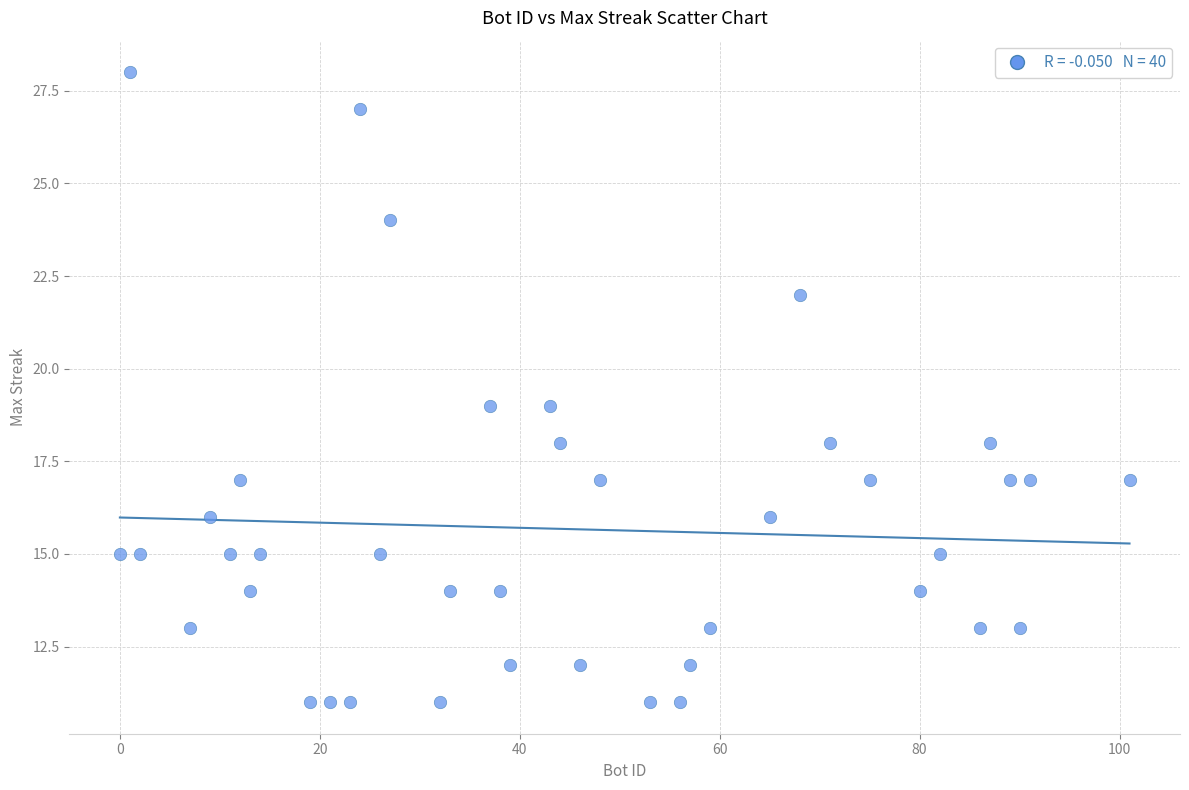

What is the range of Y values (max minus min)?

17